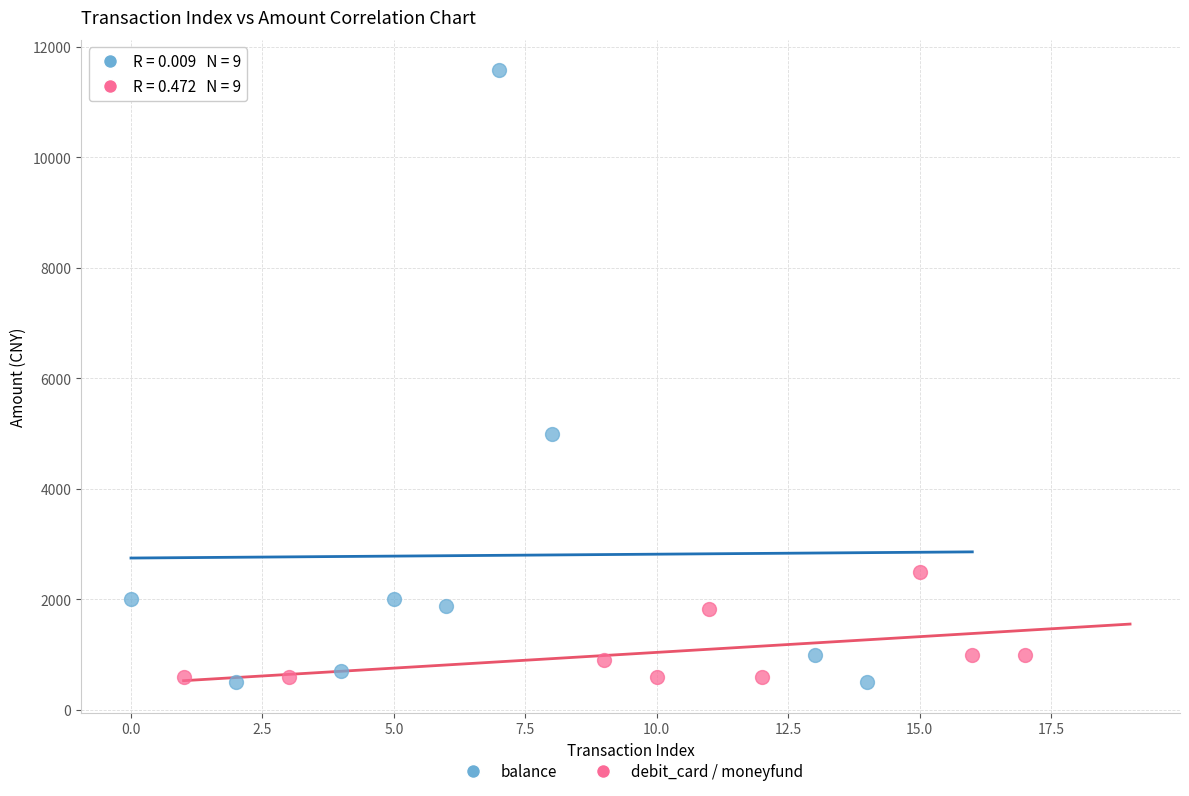

Which series has the largest Y range (max minus min)?

balance